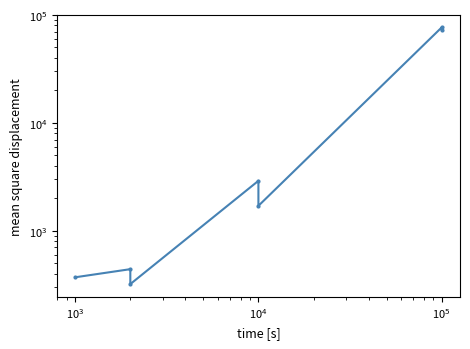

What is the average value?

22181